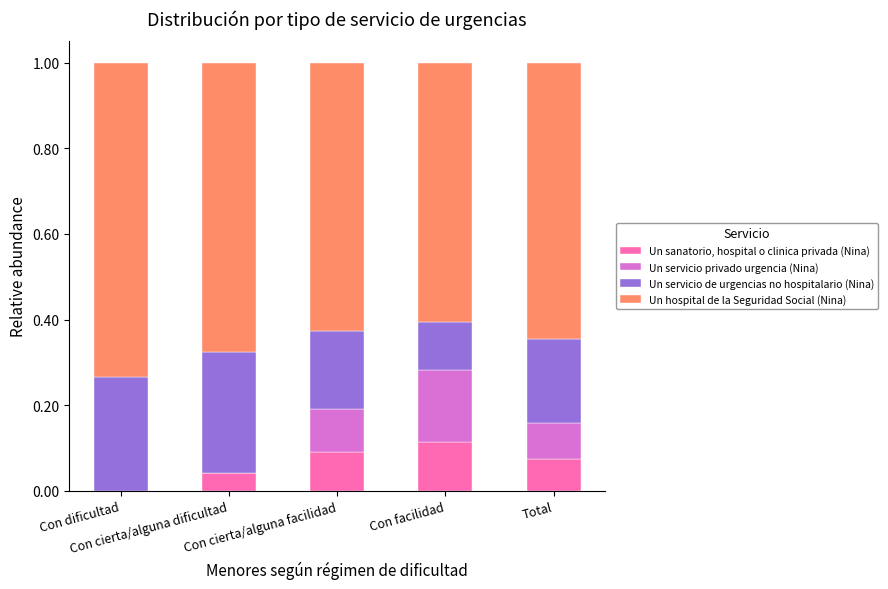

How many positive values does the Un sanatorio, hospital o clinica privada (Nina) series have?

4